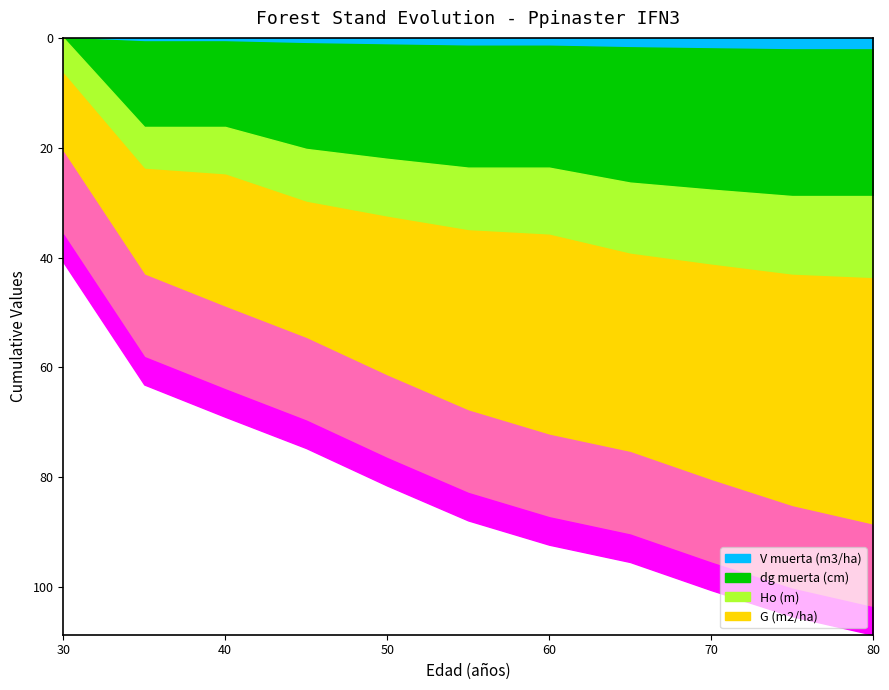

What is the greatest value displayed?

44.9